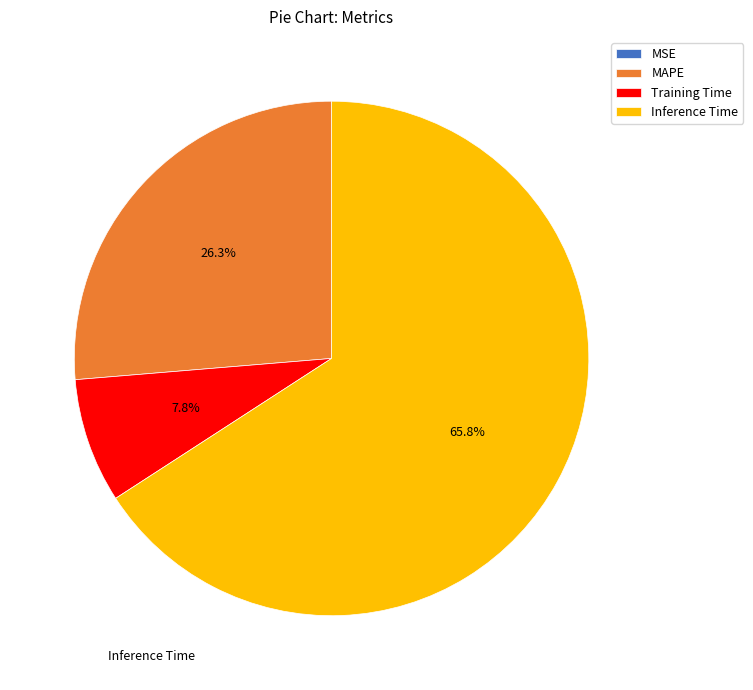

What percentage is NOT represented by MAPE?

73.7%